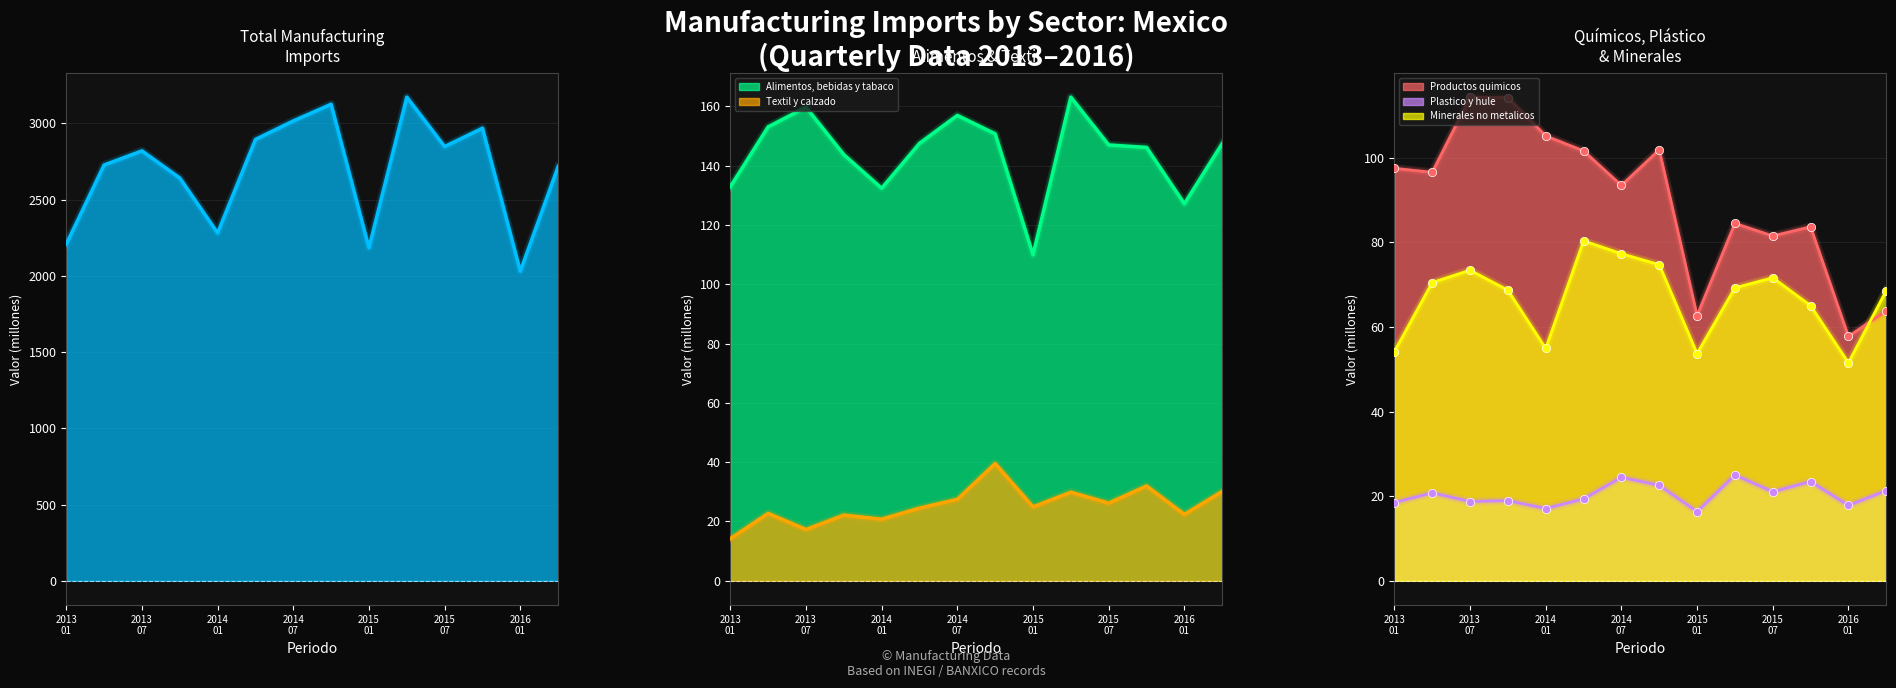

What is the value of the Total point at the 9th from the left?

2183.7